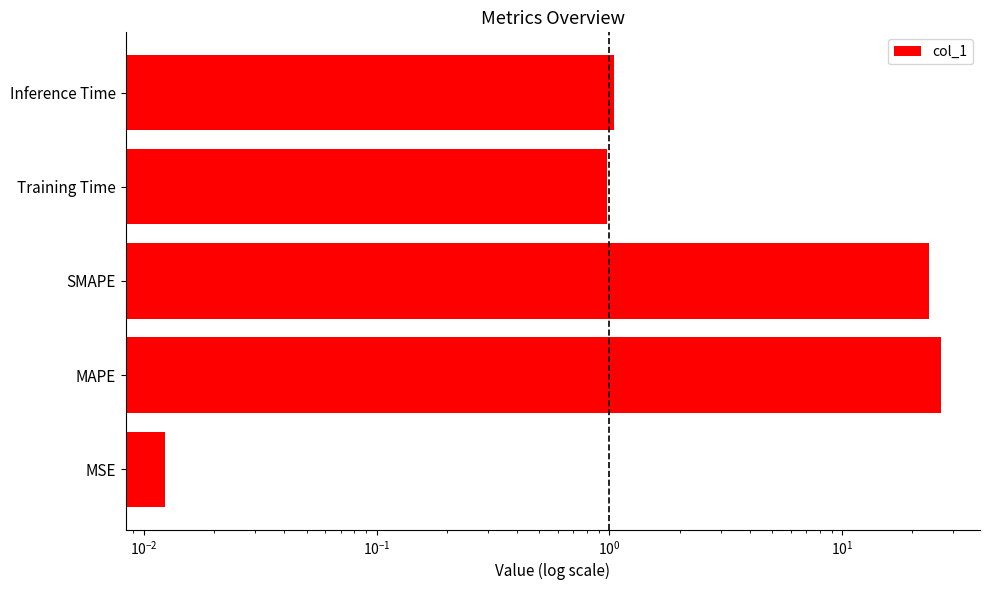

How many bars are there in total?

5